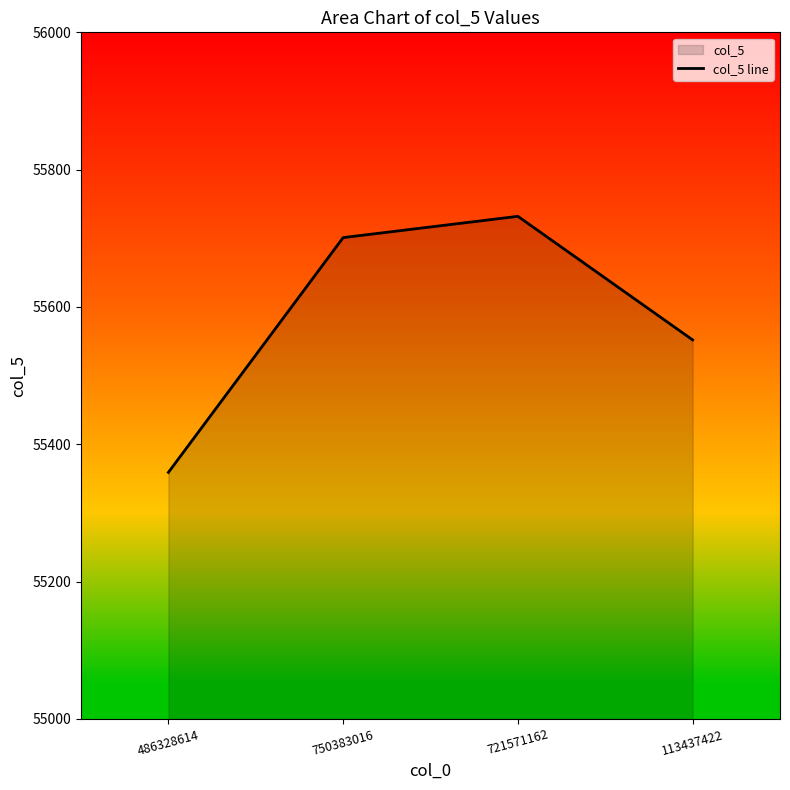

How many data points are above 55701?

1